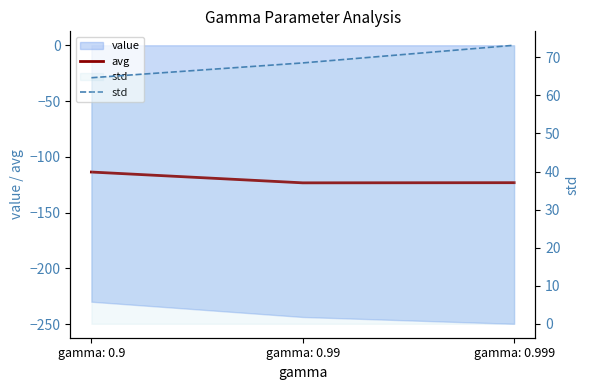

What is the greatest value displayed?

73.2